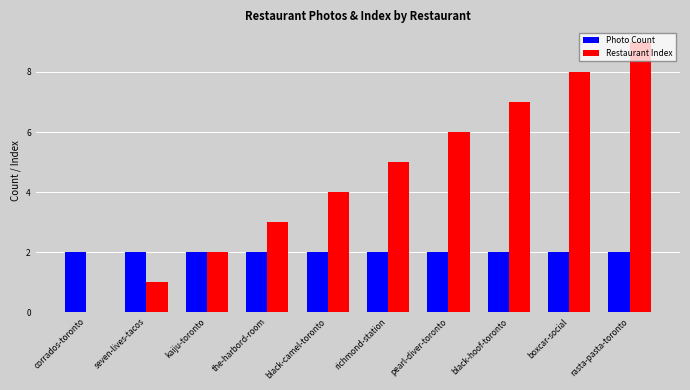

Which category has the highest value in the Restaurant Index series?

rasta-pasta-toronto